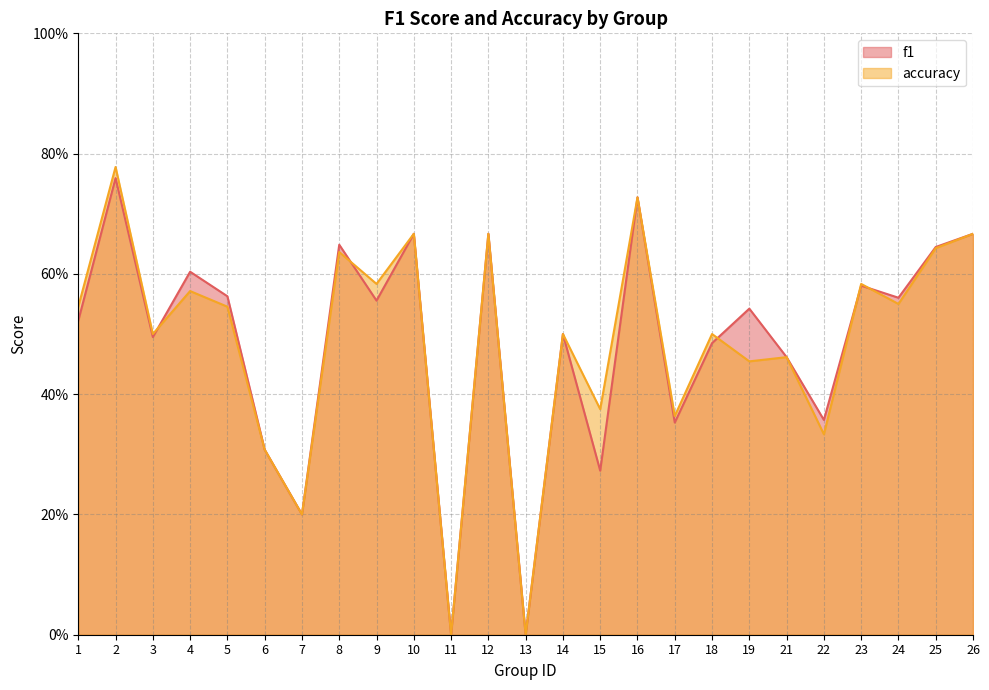

At 12, list the series in order from largest to smallest.

f1, accuracy